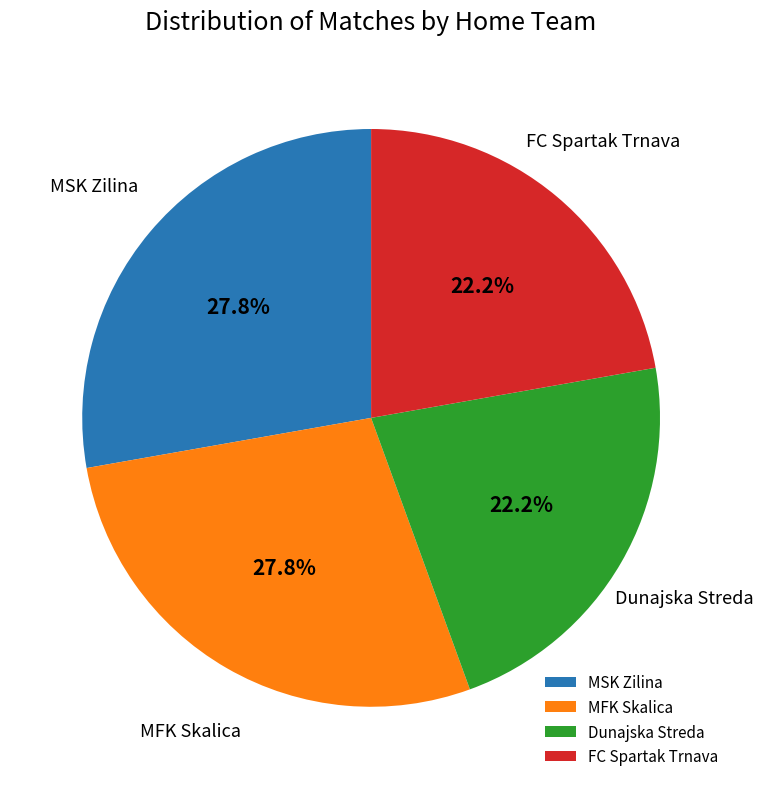

What percentage do Dunajska Streda and FC Spartak Trnava together represent?

44.4%